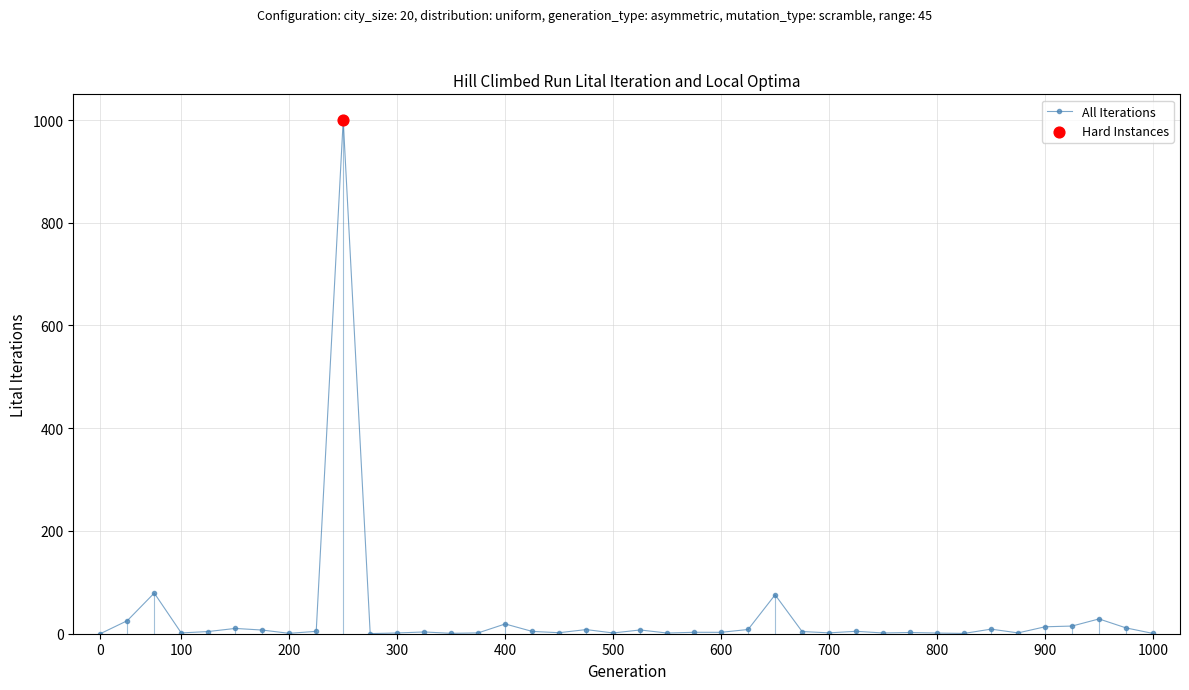

What is the maximum value shown in the chart?

1000.0